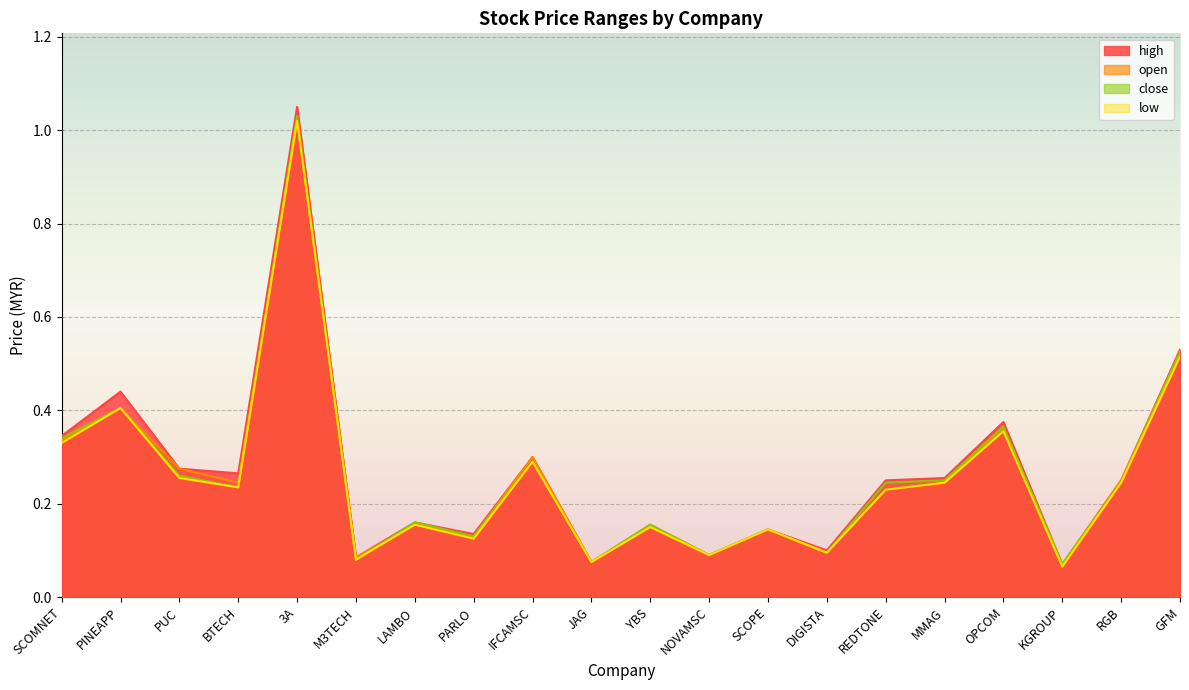

Reading left to right, extract all data points from this chart.

high: 0.3	0.4	0.3	0.3	1.1	0.1	0.2	0.1	0.3	0.1	0.2	0.1	0.1	0.1	0.2	0.3	0.4	0.1	0.2	0.5
open: 0.3	0.4	0.3	0.2	1.0	0.1	0.2	0.1	0.3	0.1	0.1	0.1	0.1	0.1	0.2	0.2	0.4	0.1	0.2	0.5
low: 0.3	0.4	0.3	0.2	1.0	0.1	0.2	0.1	0.3	0.1	0.1	0.1	0.1	0.1	0.2	0.2	0.4	0.1	0.2	0.5
close: 0.3	0.4	0.3	0.2	1.0	0.1	0.2	0.1	0.3	0.1	0.2	0.1	0.1	0.1	0.2	0.2	0.4	0.1	0.2	0.5